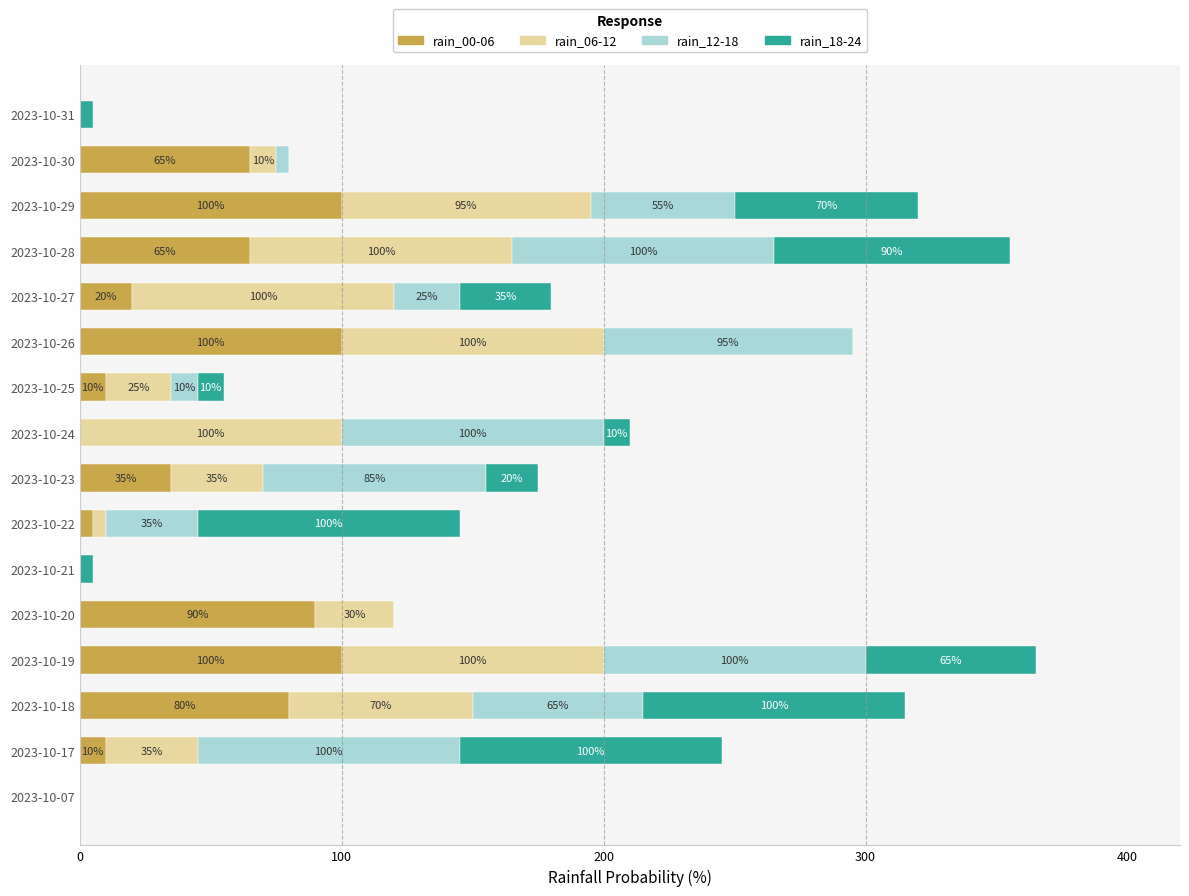

What are all the series names shown in the legend?

rain_00-06, rain_06-12, rain_12-18, rain_18-24